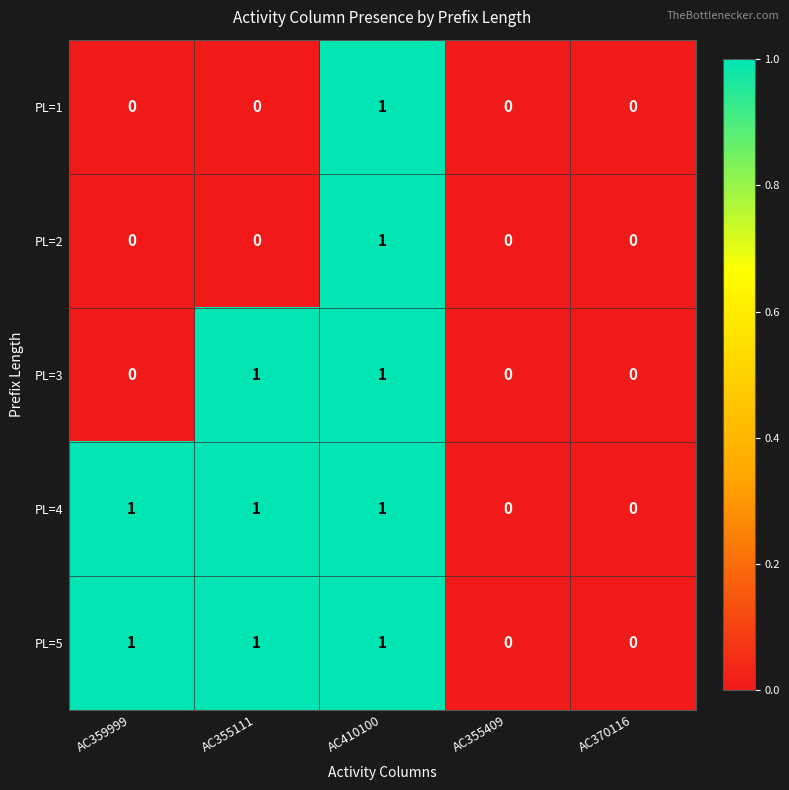

True or false: PL=4 has a value of 0 at AC355111.

False